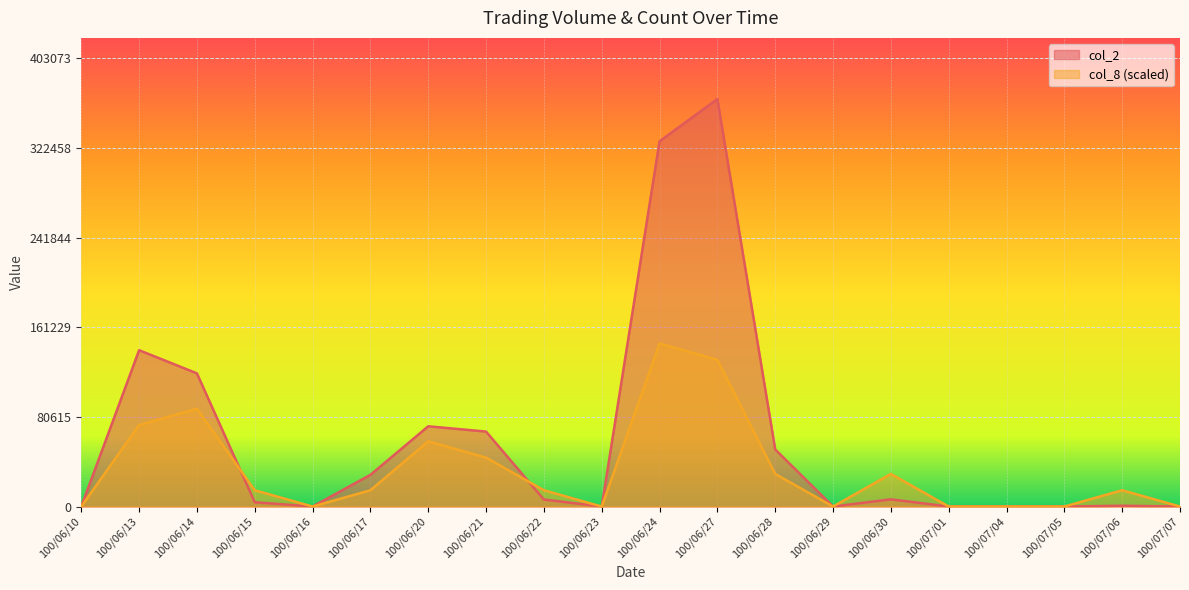

How many interior local peaks does the col_2 series have?

5